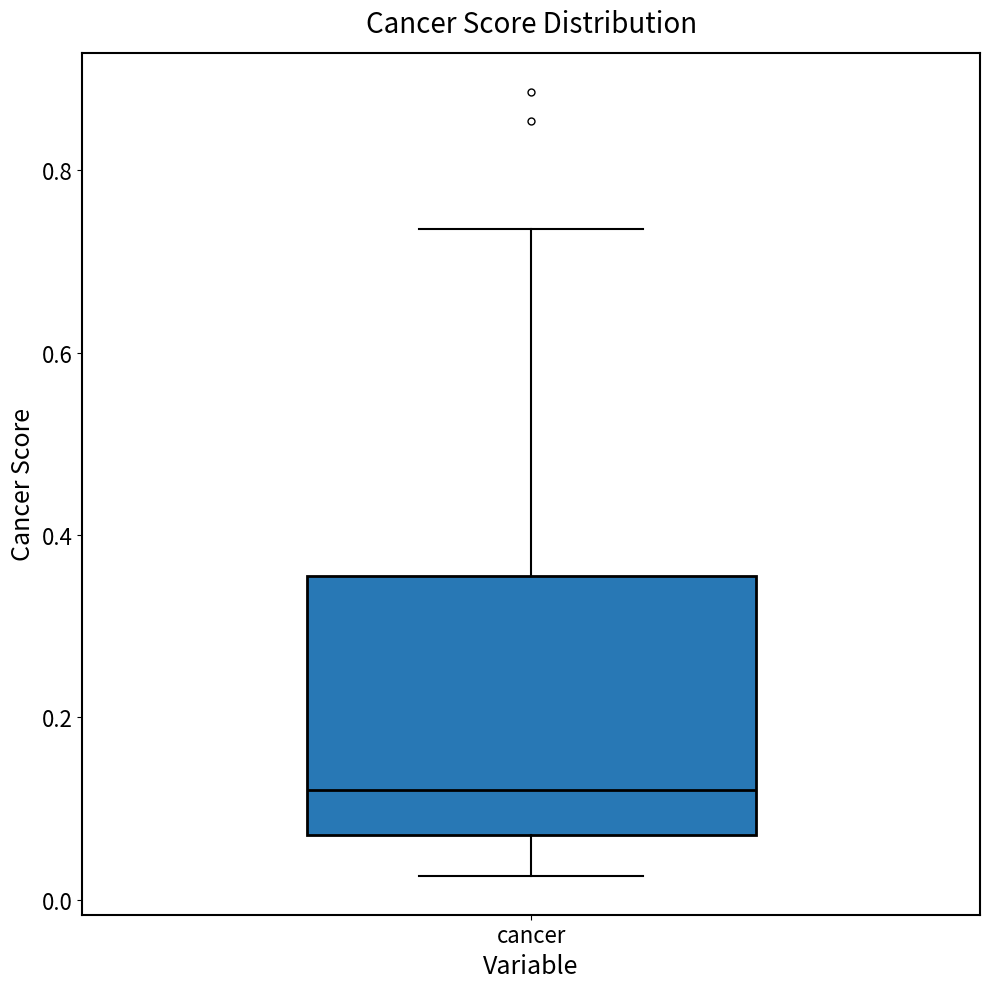

Transcribe this box plot: give where the median line is, the range the box spans, and where the two whiskers end, as read against the y-axis. The values are not printed on the chart, so give them approximately, as read against the axis.

median 0.12, box 0.08 to 0.36, whiskers 0.02 to 0.74